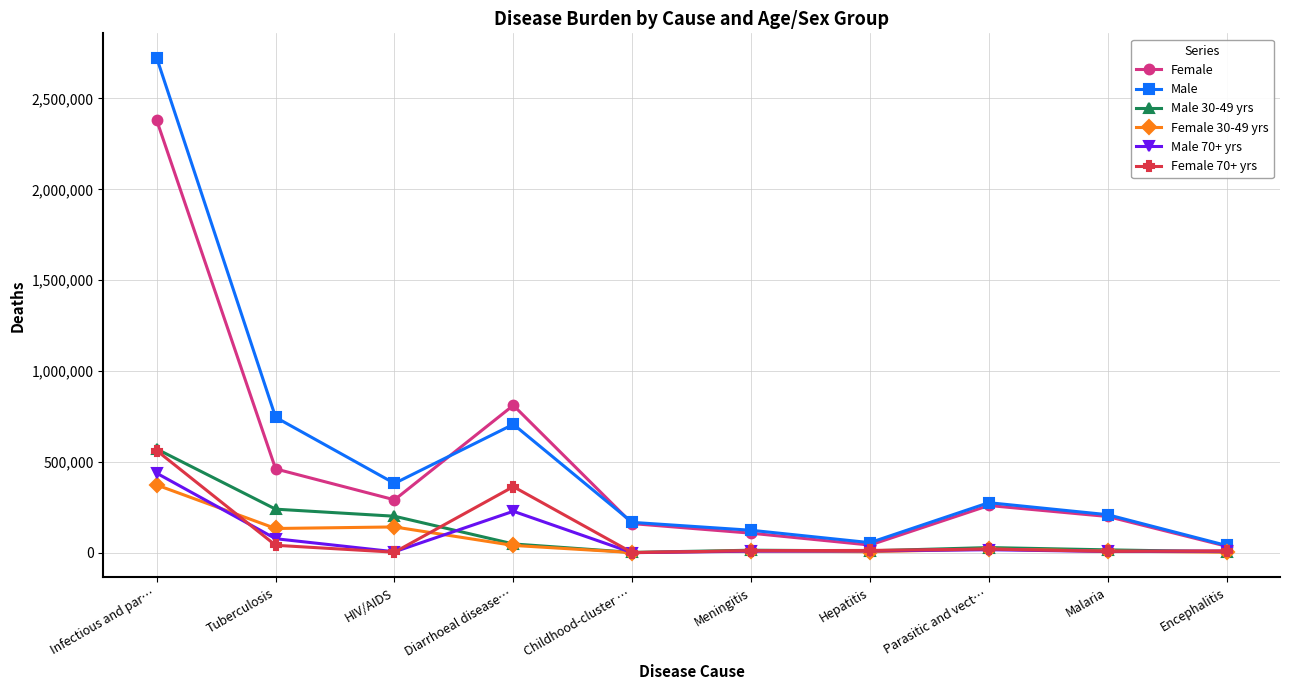

Is this an area chart (filled region under the line)?

No